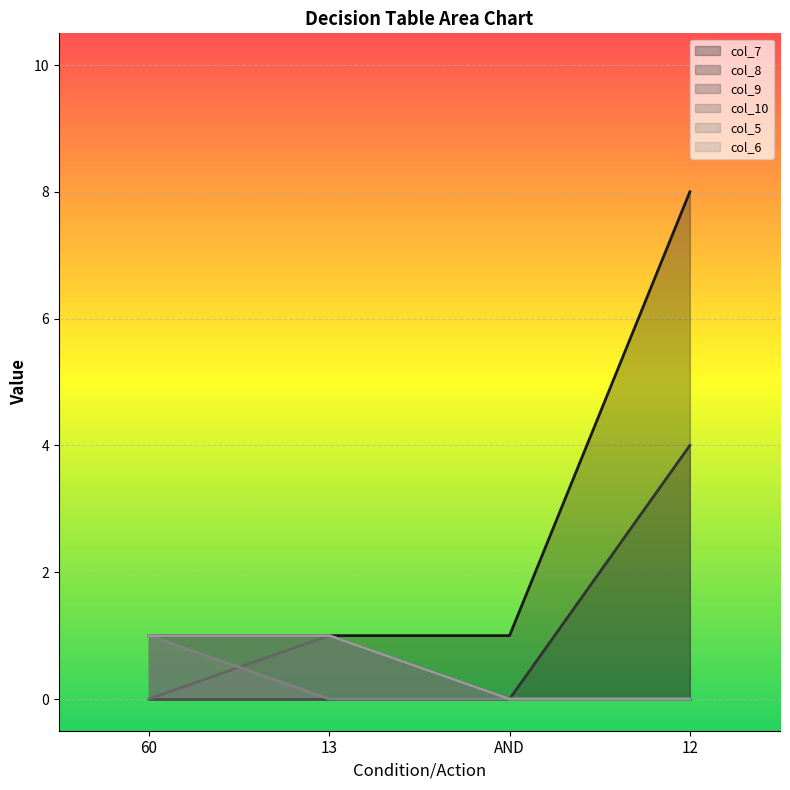

How many values in col_8 are above zero?

3